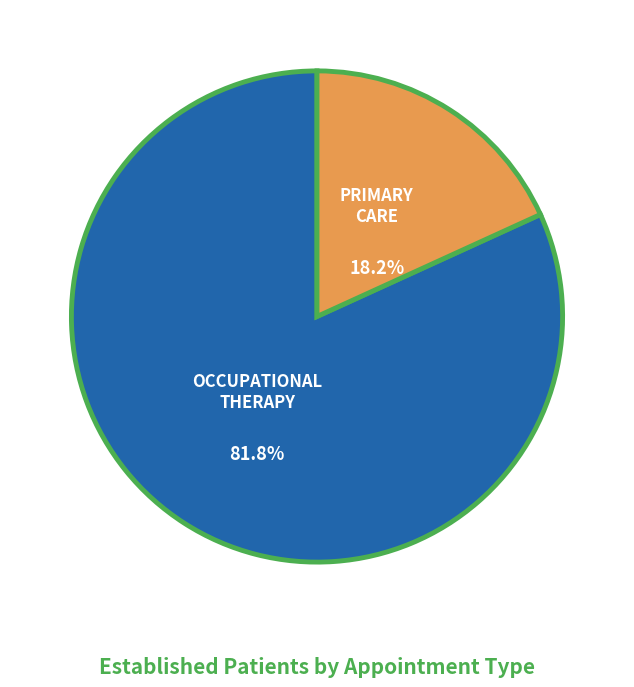

Is there any slice that represents more than half of the pie?

Yes